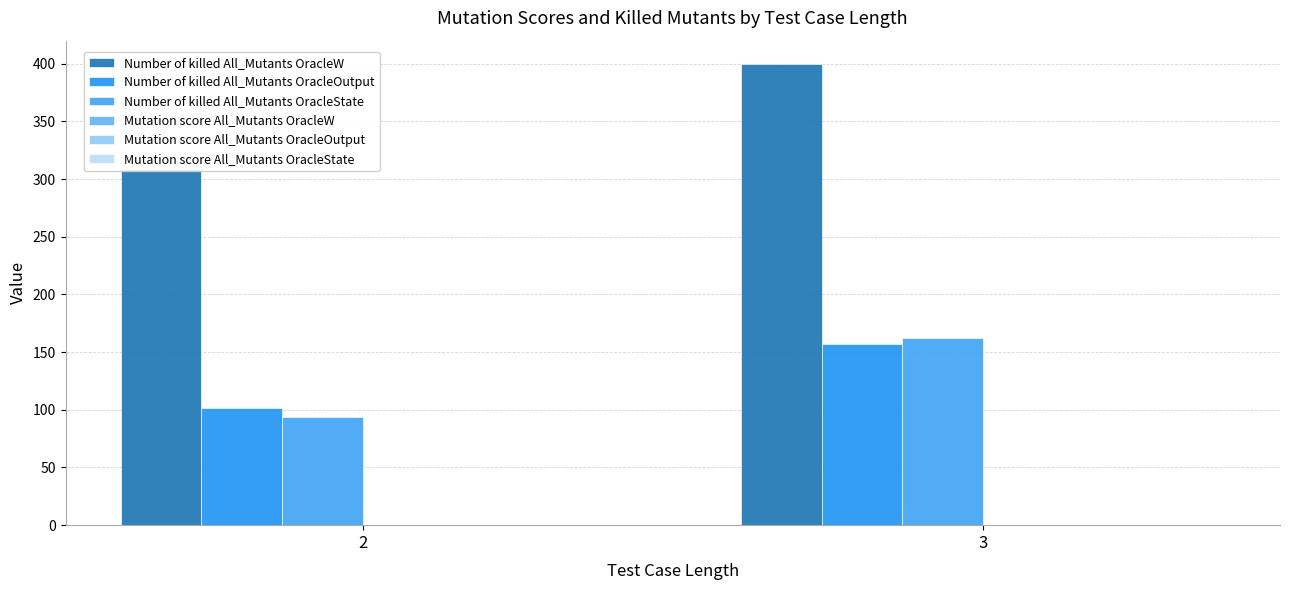

What is the lowest value of the Mutation score All_Mutants OracleW series?

0.1